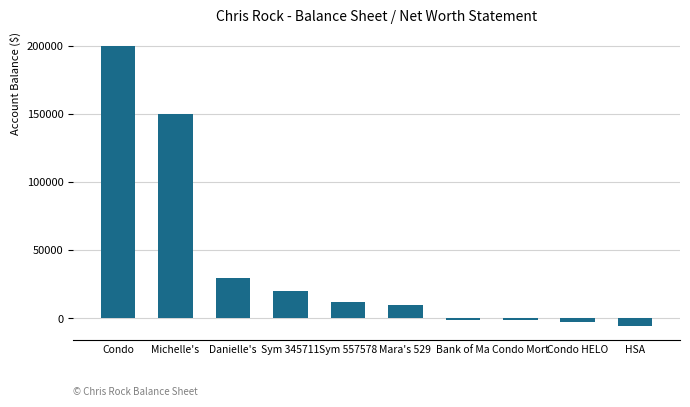

What is the smallest value displayed?

-5300